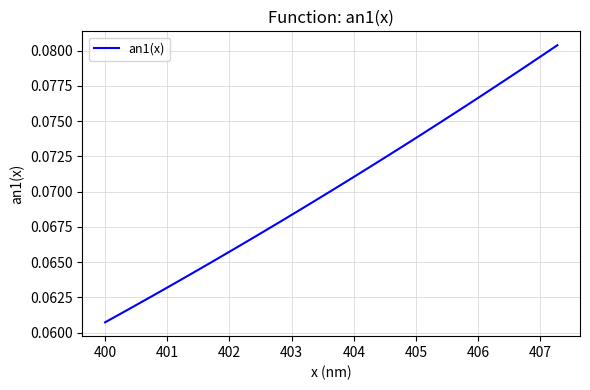

Count the values in the range 0 to 1.

32